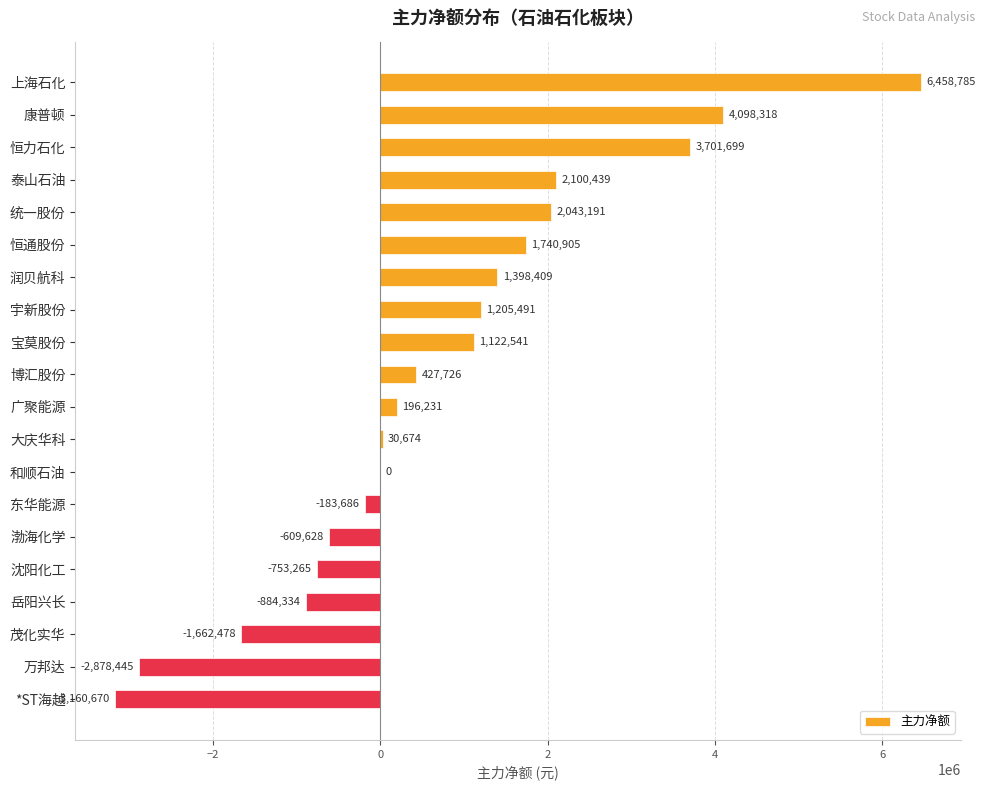

True or false: the data shows -884334 at 岳阳兴长.

True